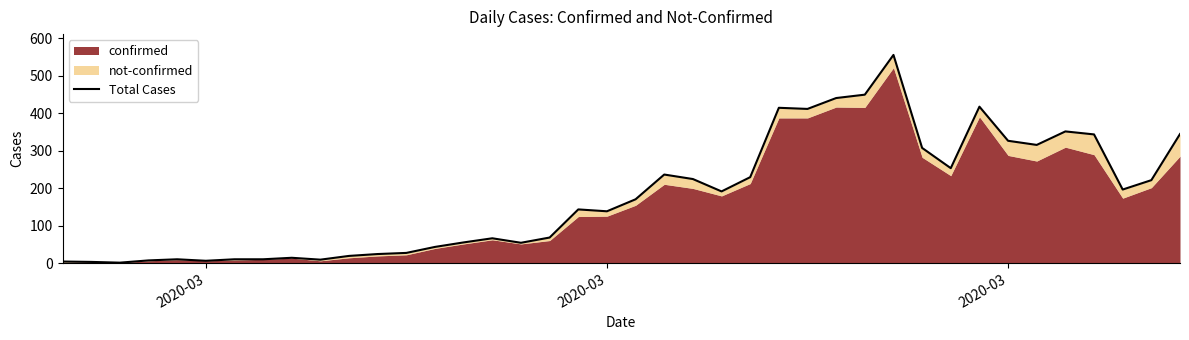

Where is the first local minimum?

2020-03